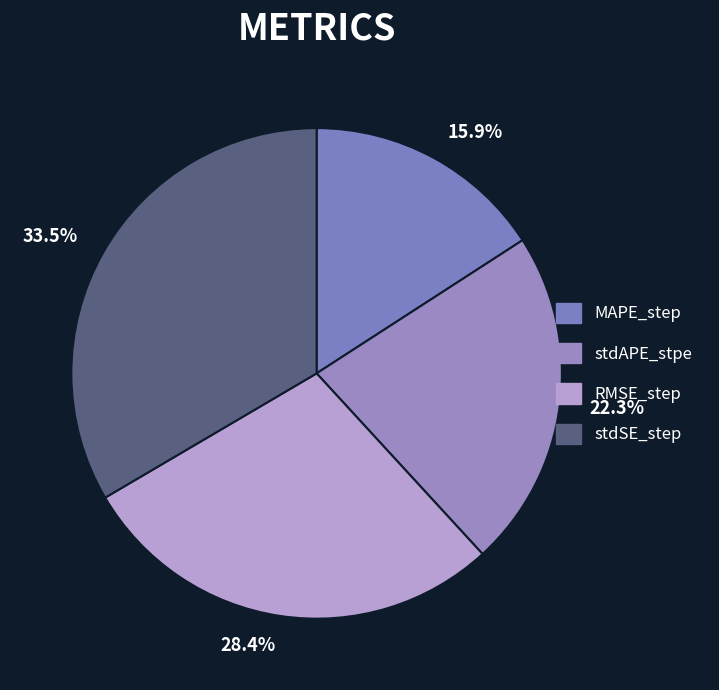

What is the smallest slice in the pie chart?

MAPE_step